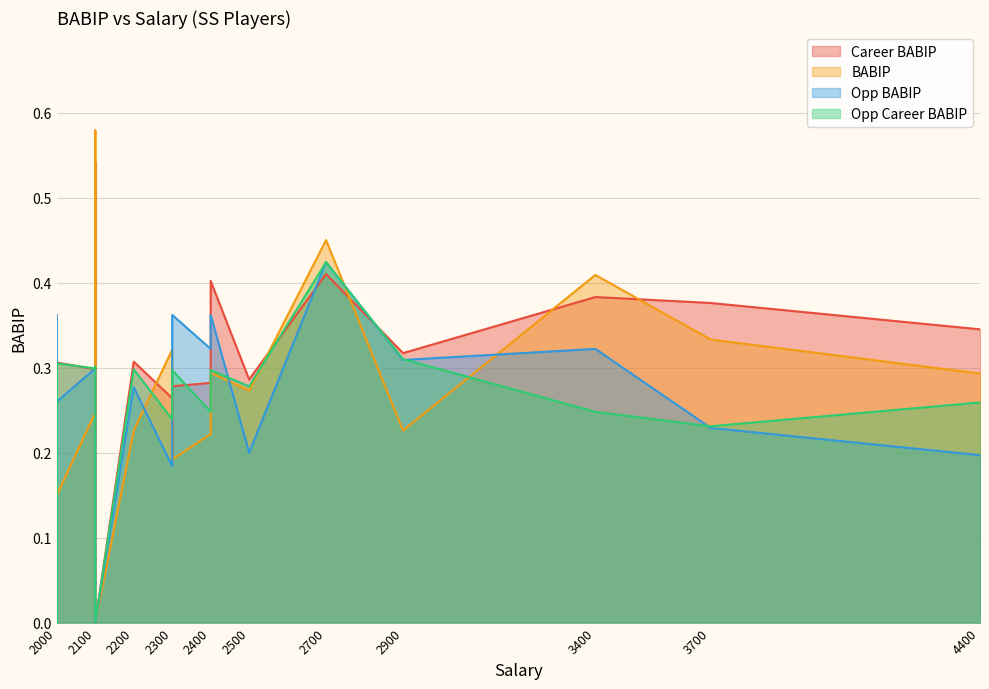

True or false: Opp BABIP has a value of 0.3 at 2900.

True